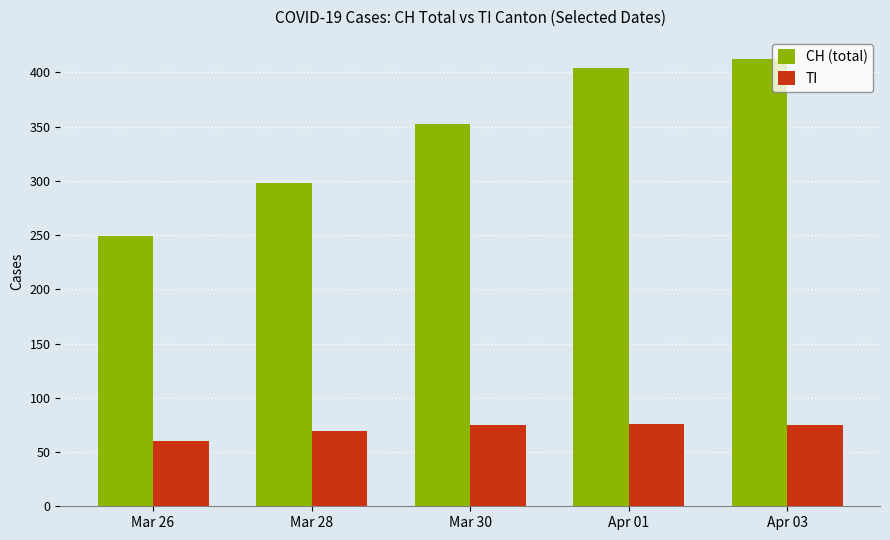

What is the value of the CH (total) bar at the 2nd from the left?

298